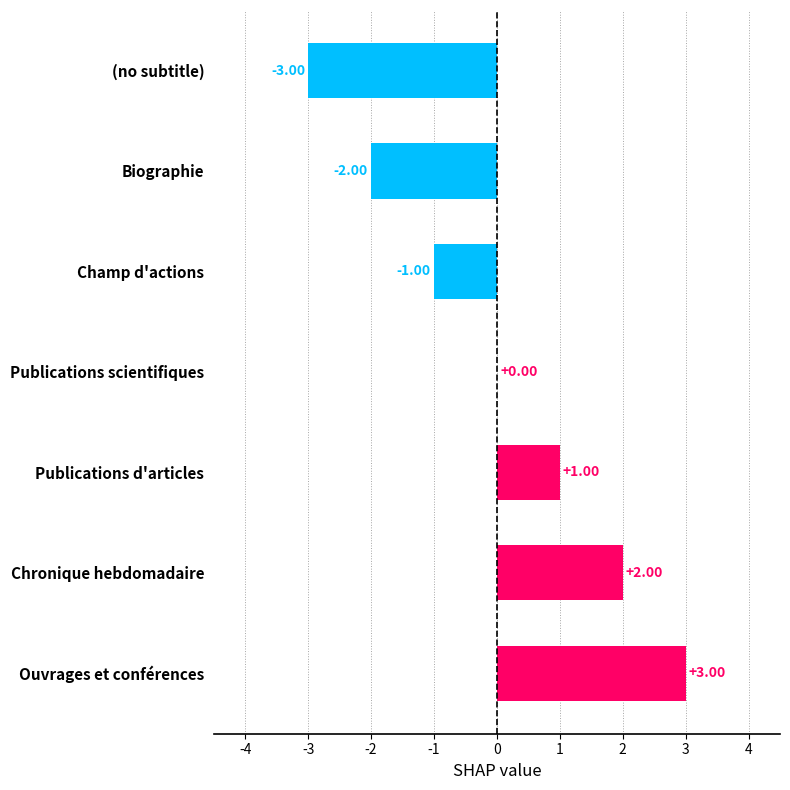

At which category does the chart reach its peak across all series?

Ouvrages et conférences